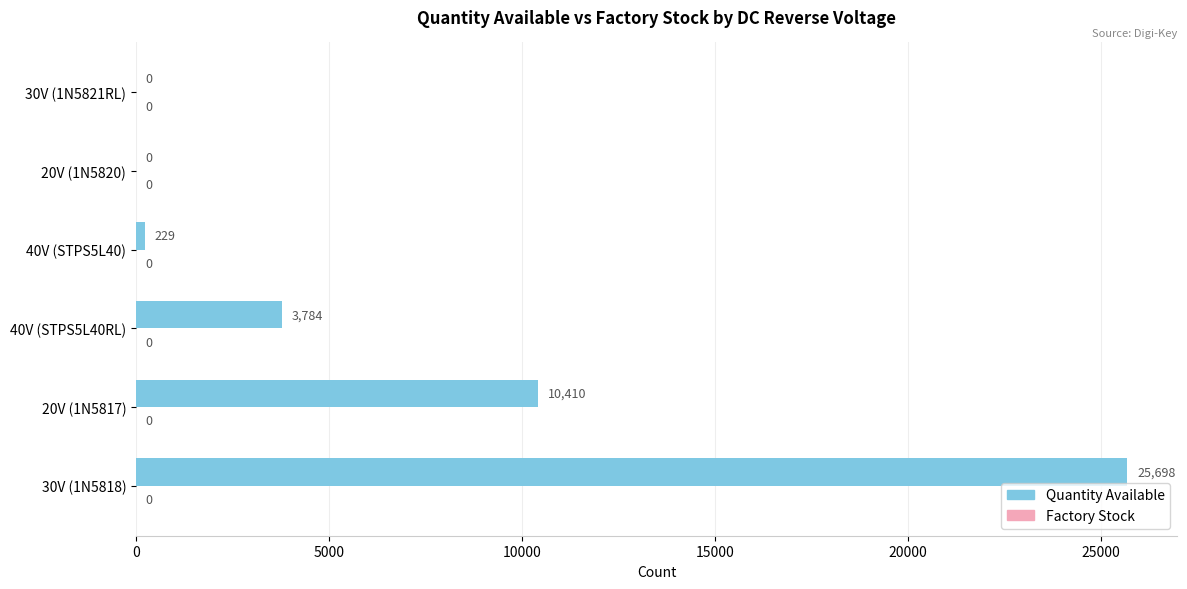

What is the greatest value displayed?

25698